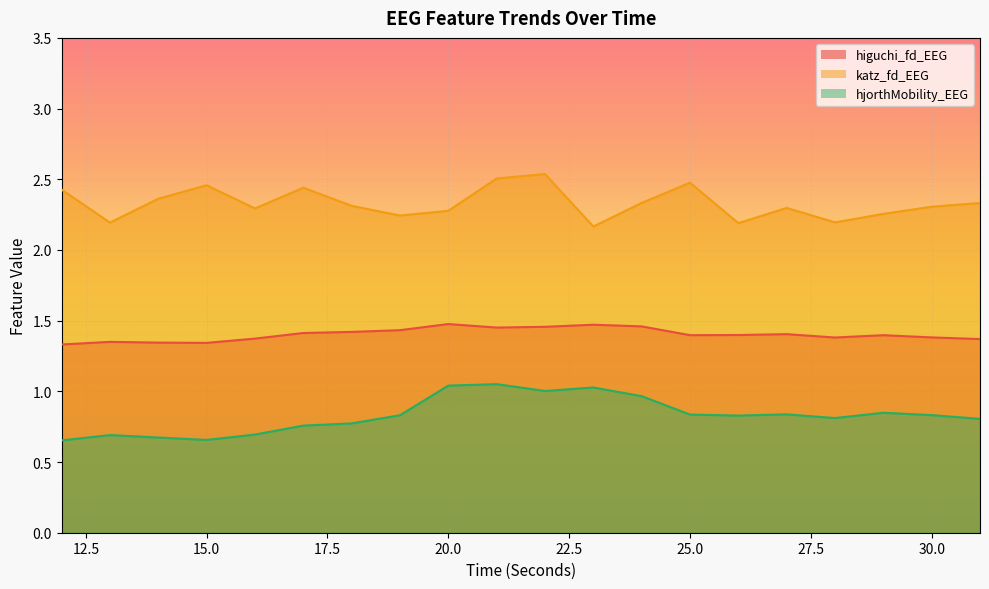

Reading right to left, extract all data points from this chart.

higuchi_fd_EEG: 1.4	1.4	1.4	1.4	1.4	1.4	1.4	1.5	1.5	1.5	1.5	1.5	1.4	1.4	1.4	1.4	1.3	1.3	1.3	1.3
katz_fd_EEG: 2.3	2.3	2.3	2.2	2.3	2.2	2.5	2.3	2.2	2.5	2.5	2.3	2.2	2.3	2.4	2.3	2.5	2.4	2.2	2.4
hjorthMobility_EEG: 0.8	0.8	0.8	0.8	0.8	0.8	0.8	1.0	1.0	1.0	1.1	1.0	0.8	0.8	0.8	0.7	0.7	0.7	0.7	0.7